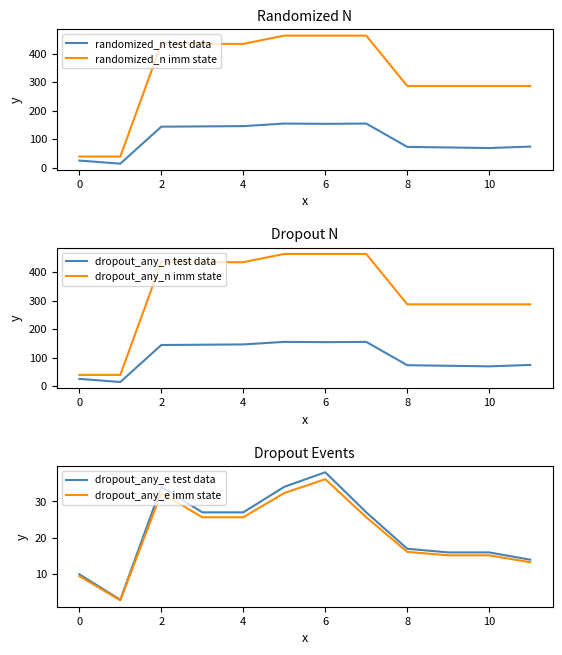

True or false: dropout_any_n test data and dropout_any_n imm state cross at least once.

False